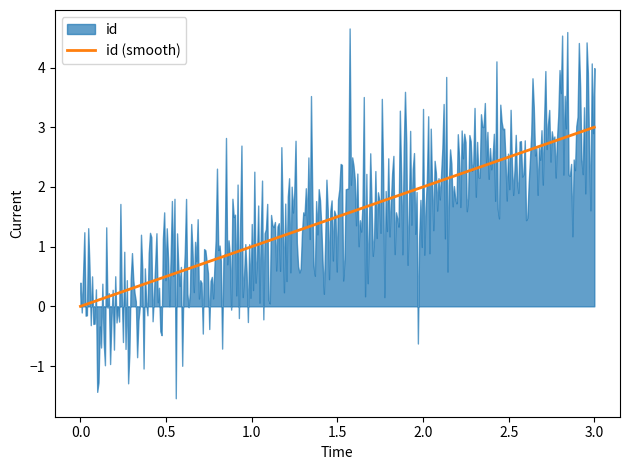

The id (smooth) series shows -1 at 0.0. True or false?

False